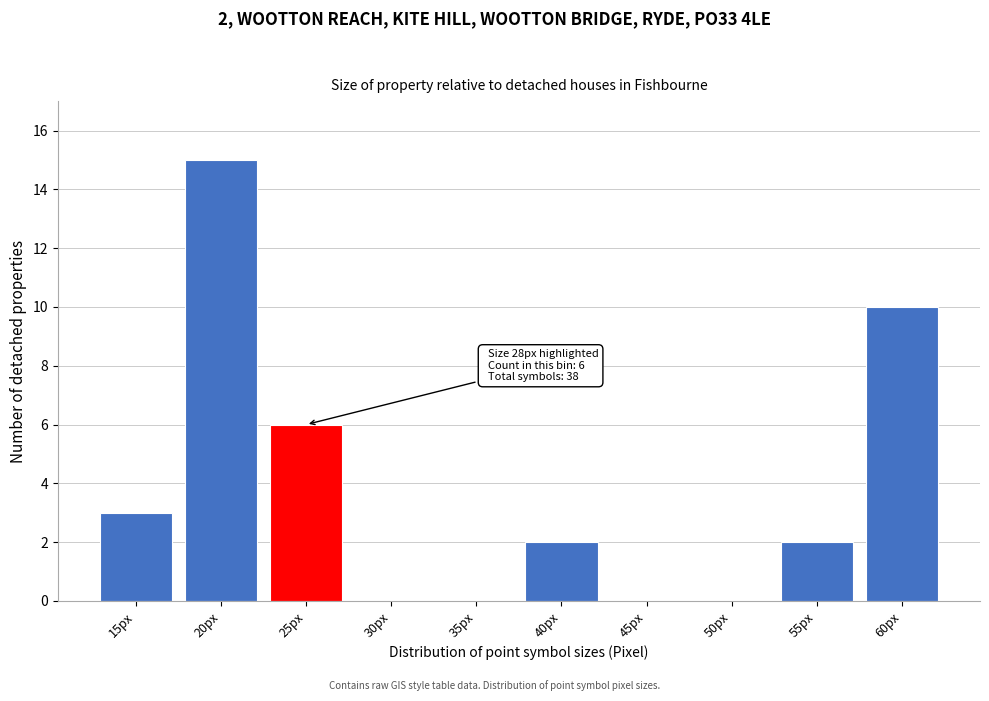

Reading right to left, list all the values displayed in this chart.

60px=10	55px=2	50px=0	45px=0	40px=2	35px=0	30px=0	25px=6	20px=15	15px=3